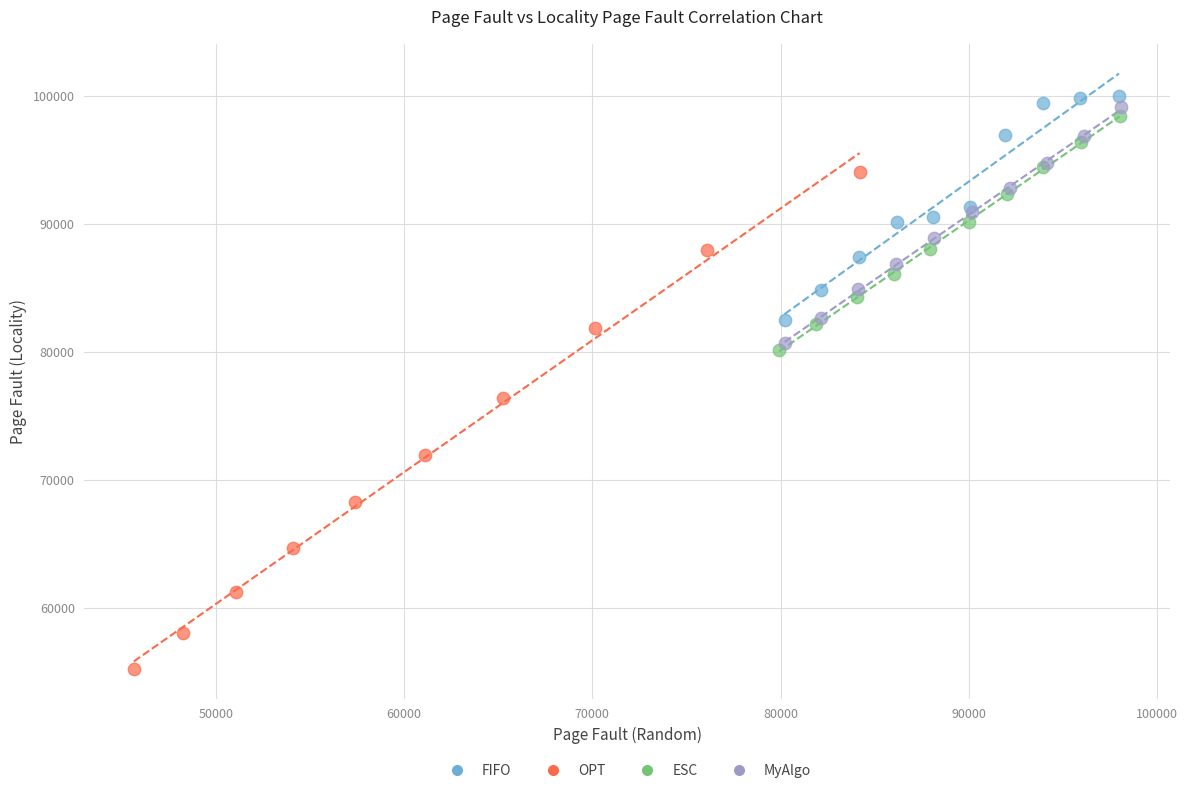

What are all the series names shown in the legend?

FIFO, OPT, ESC, MyAlgo